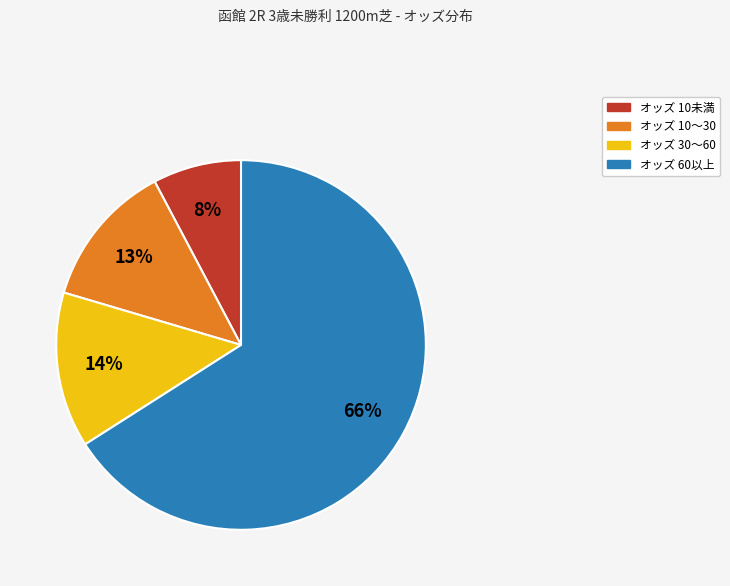

Does any single category account for the majority?

Yes